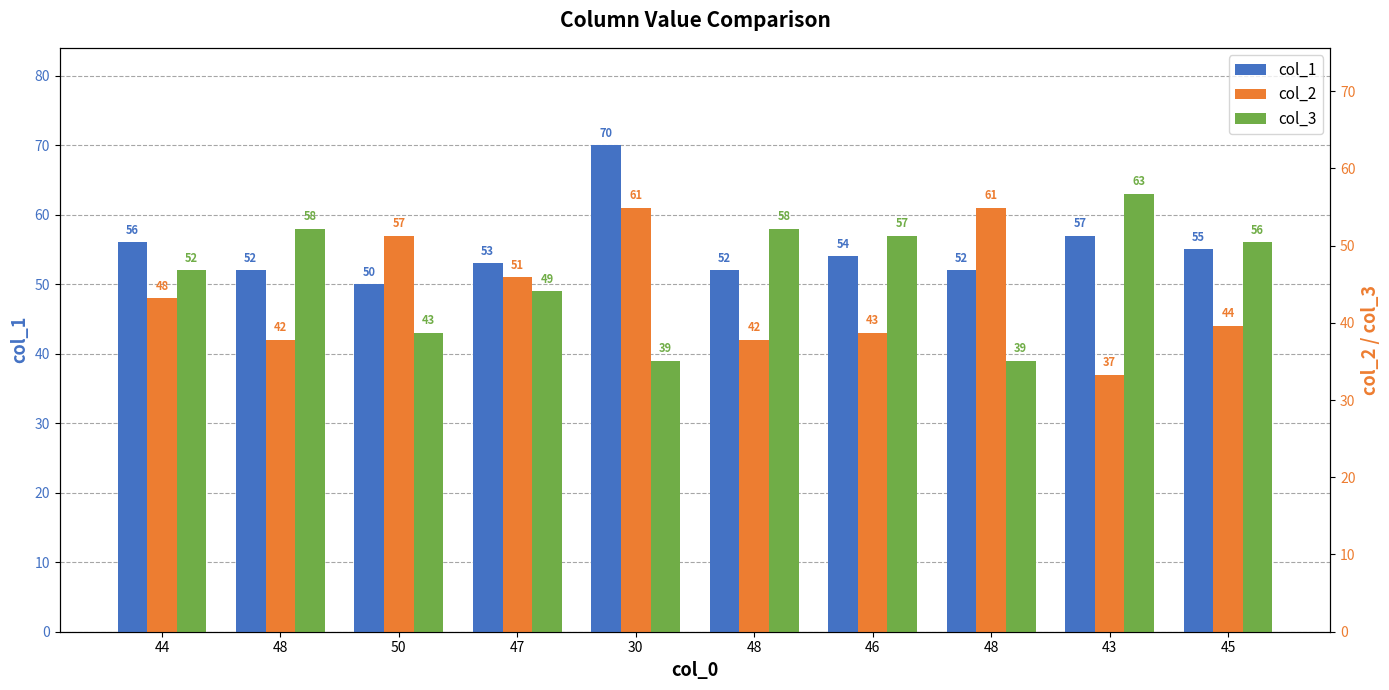

How many values in the col_1 series are below 54?

5